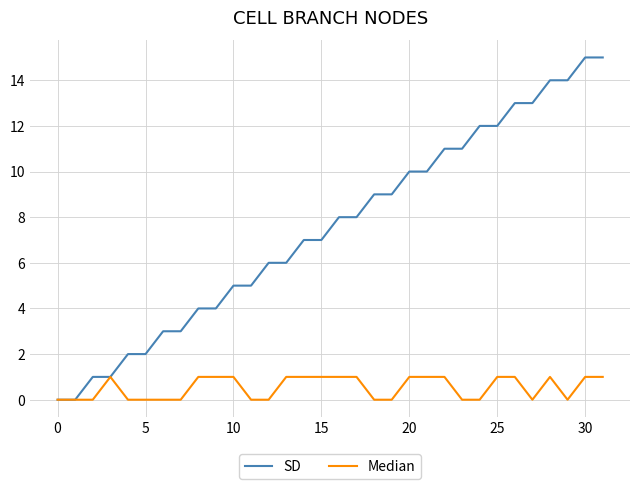

What is the maximum value shown in the chart?

15